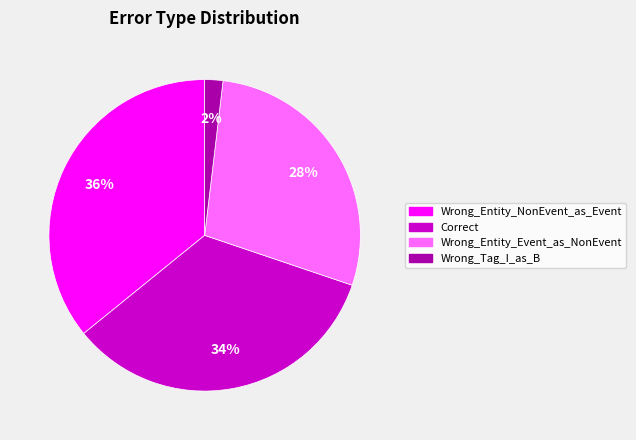

Rank the categories by value from lowest to highest.

Wrong_Tag_I_as_B, Wrong_Entity_Event_as_NonEvent, Correct, Wrong_Entity_NonEvent_as_Event